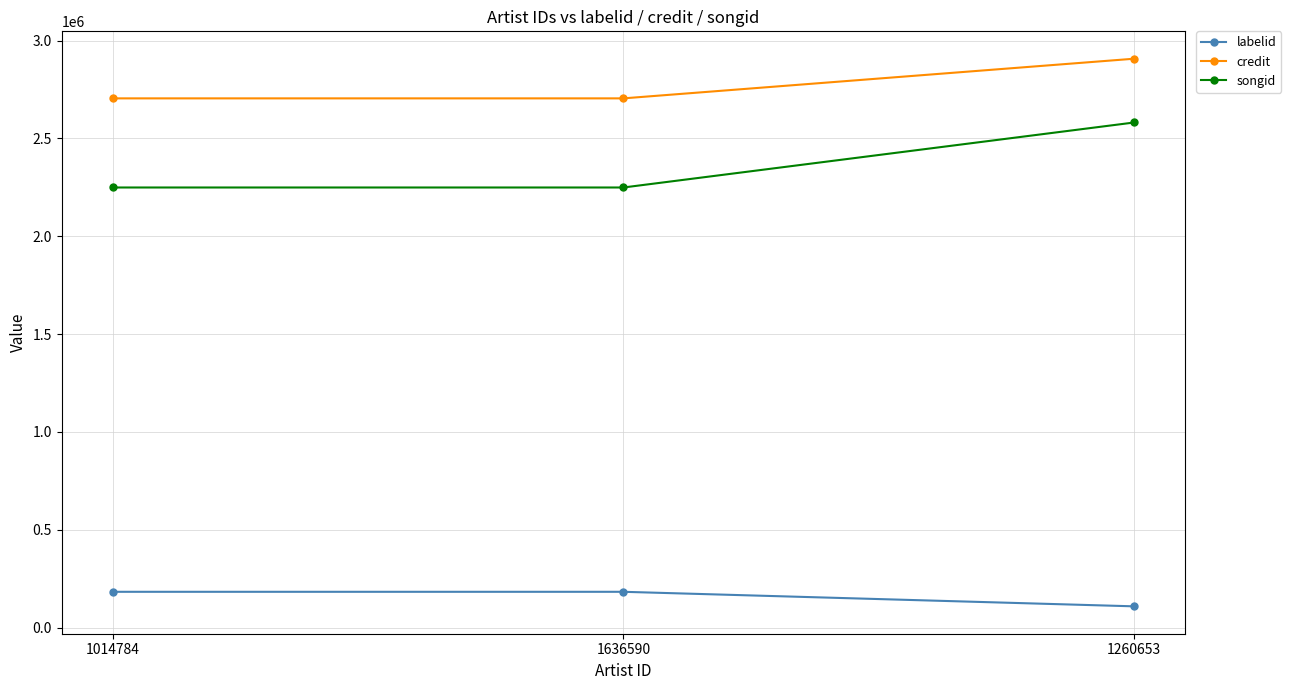

What is the difference between the highest and lowest values at 1014784?

2521852